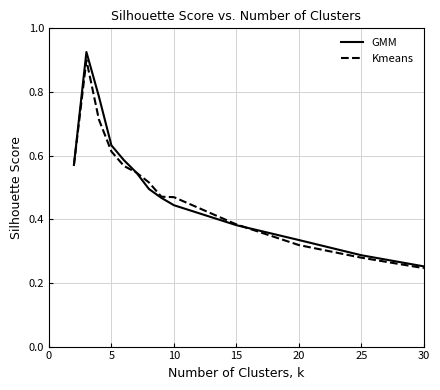

Which series has the widest spread of values?

GMM